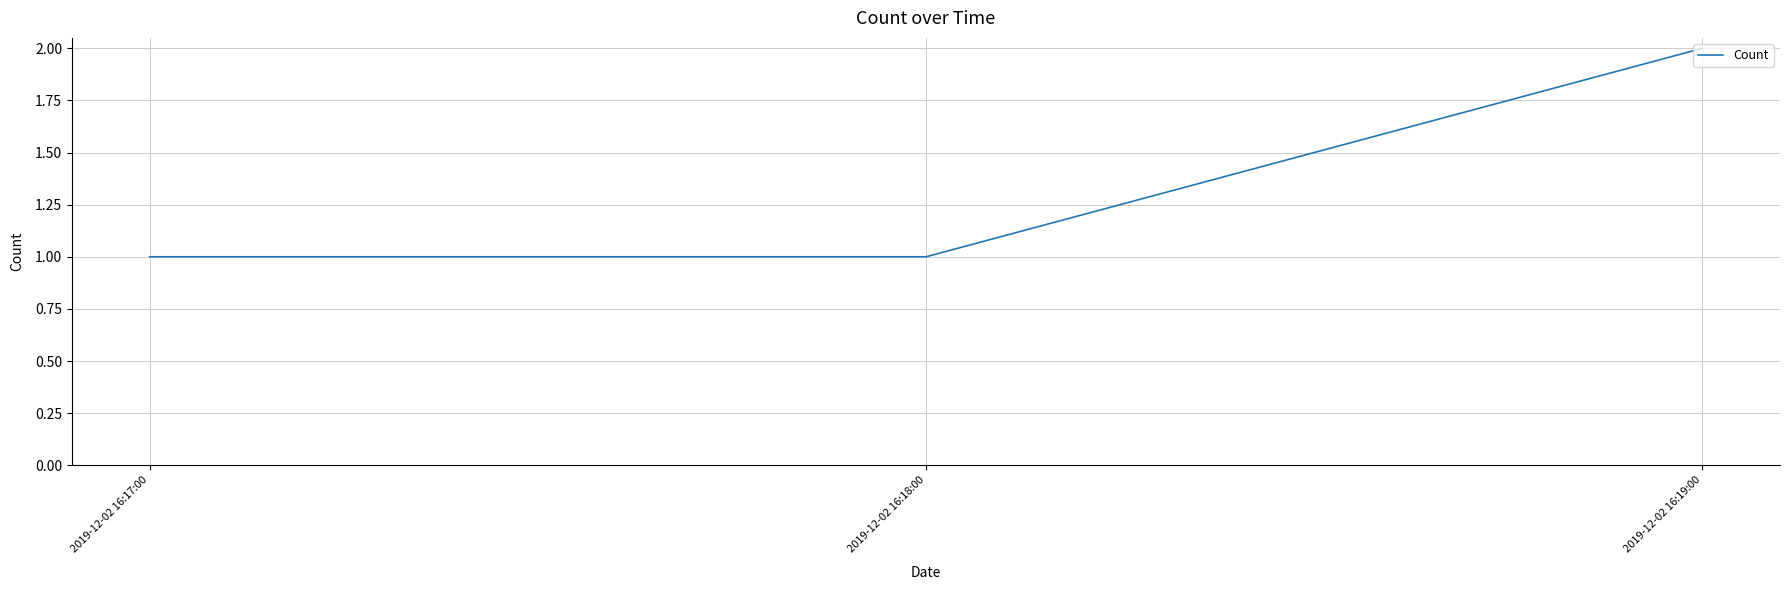

Reading left to right, what are all the values shown in this chart?

1	1	2